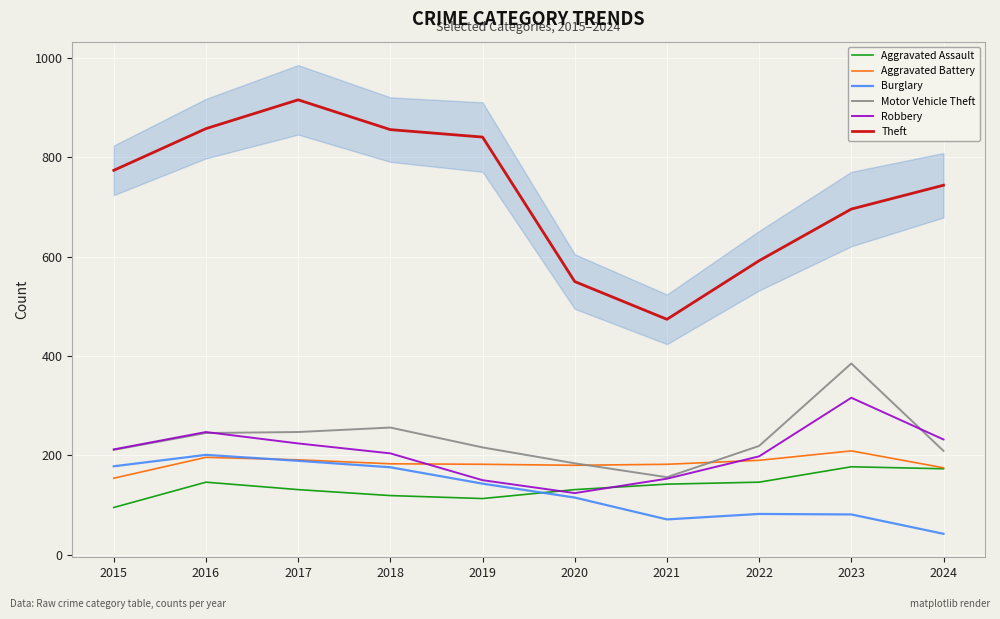

Rank the series at 2020 from highest to lowest value.

Theft, Motor Vehicle Theft, Aggravated Battery, Aggravated Assault, Robbery, Burglary